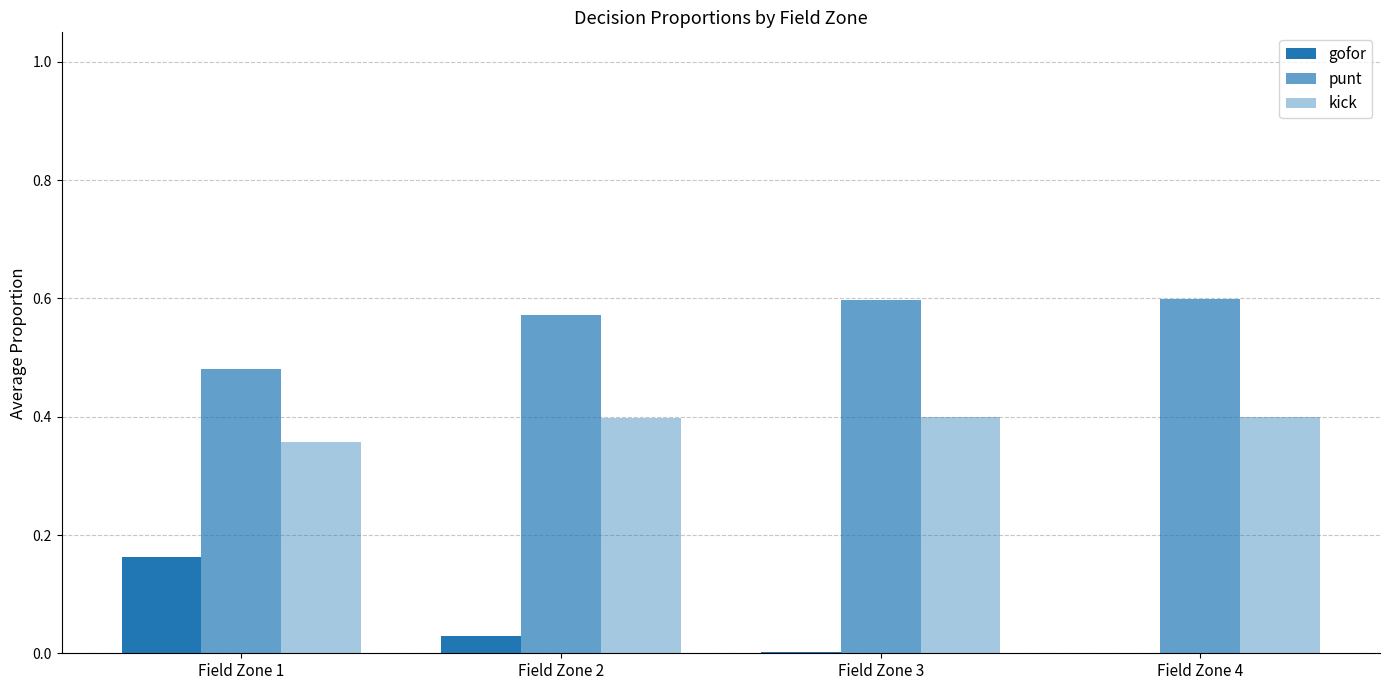

Are the bars grouped side by side (vs. stacked)?

Yes